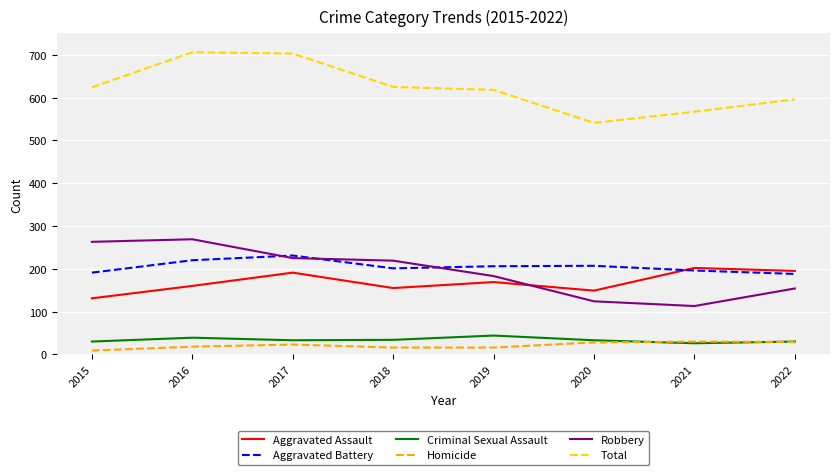

The value of Robbery at 2020 is 124. True or false?

True